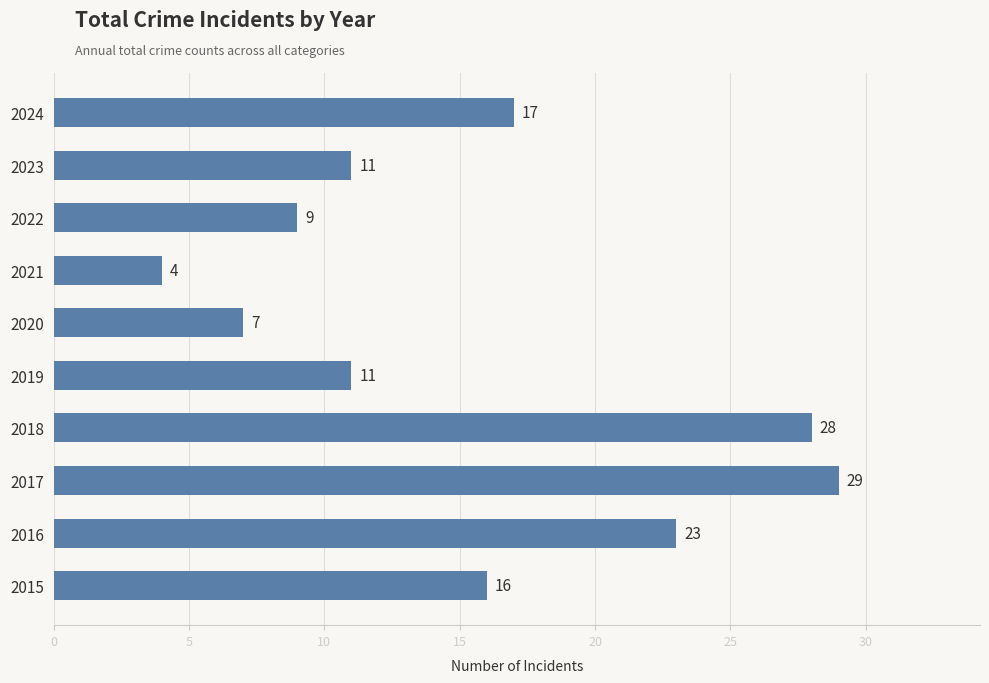

What is the sum of all values?

155